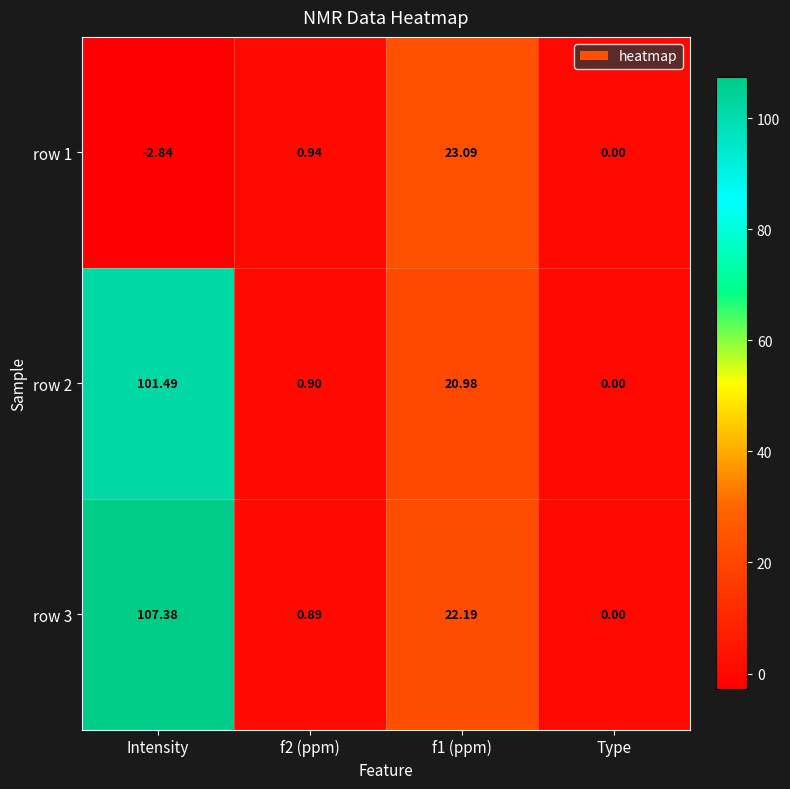

Which category has the highest value across all series?

Intensity